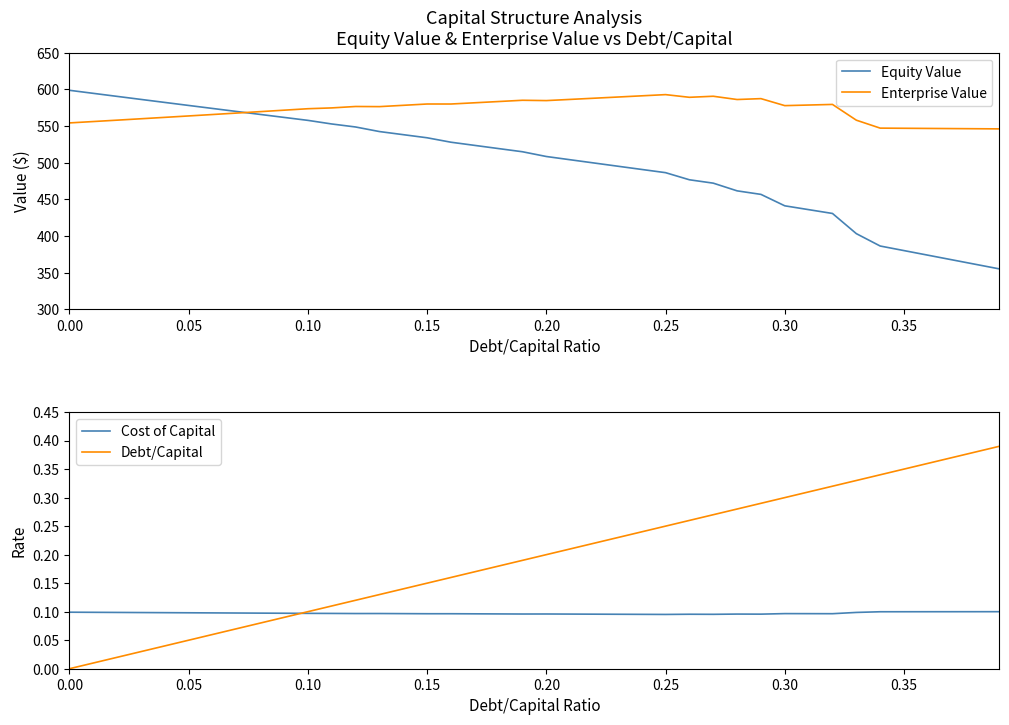

The value of Cost of Capital at 0.00 is 0.1. True or false?

True